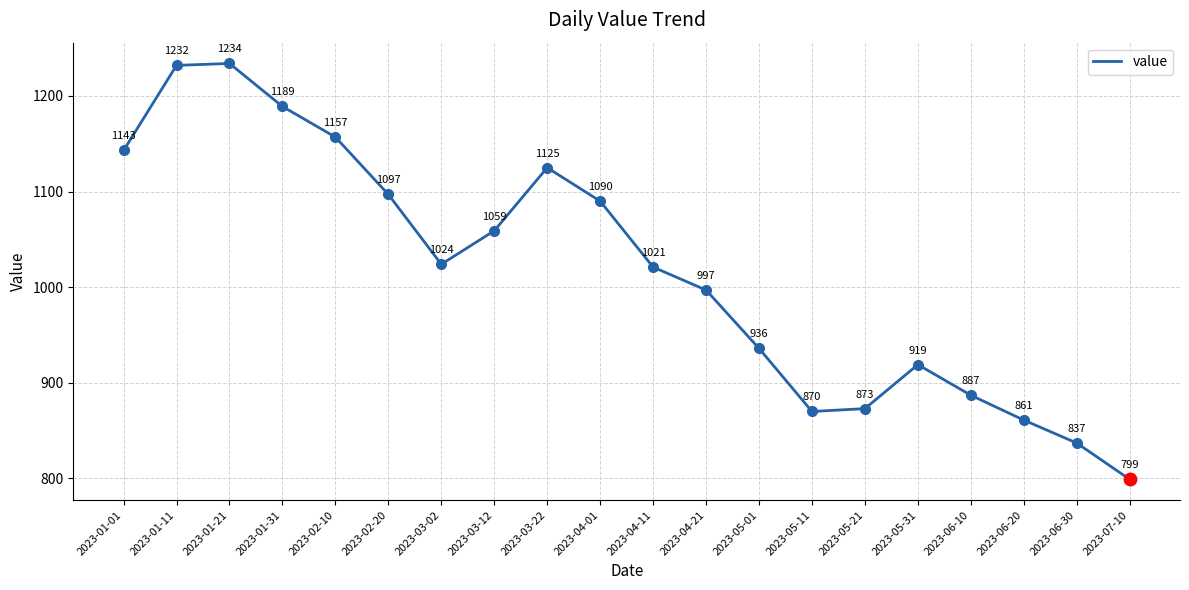

Where is the first local maximum?

2023-01-21